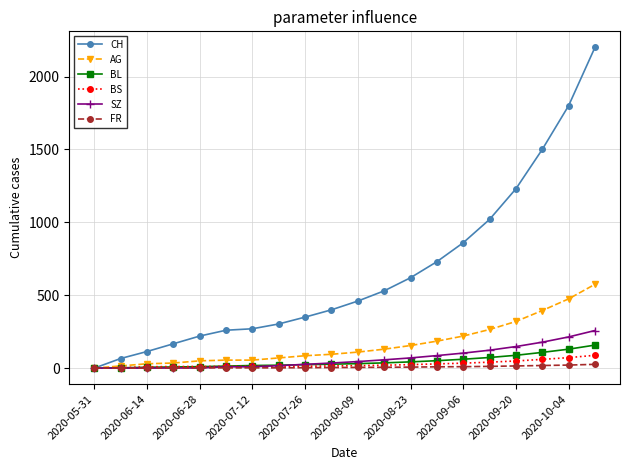

Which series has the largest total across all categories?

CH